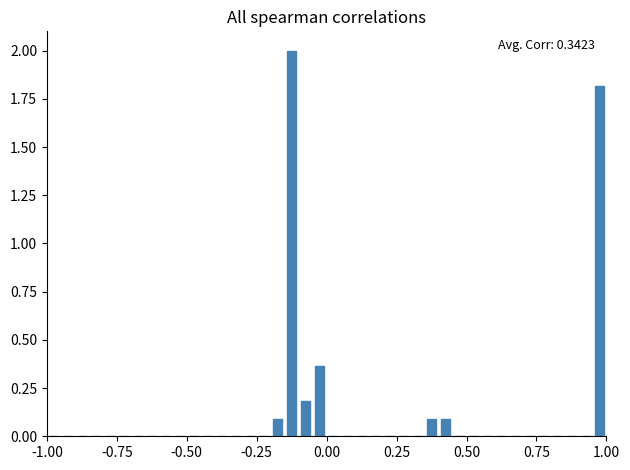

Around what value on the x-axis is the tallest bar? Give the approximate position of its centre, as read against the axis.

-0.10